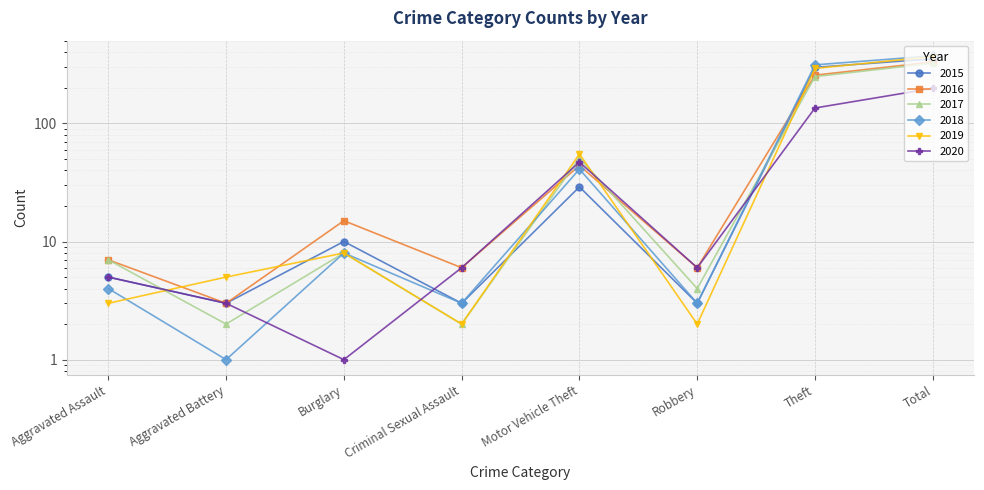

True or false: 2018 and 2015 cross at least once.

False